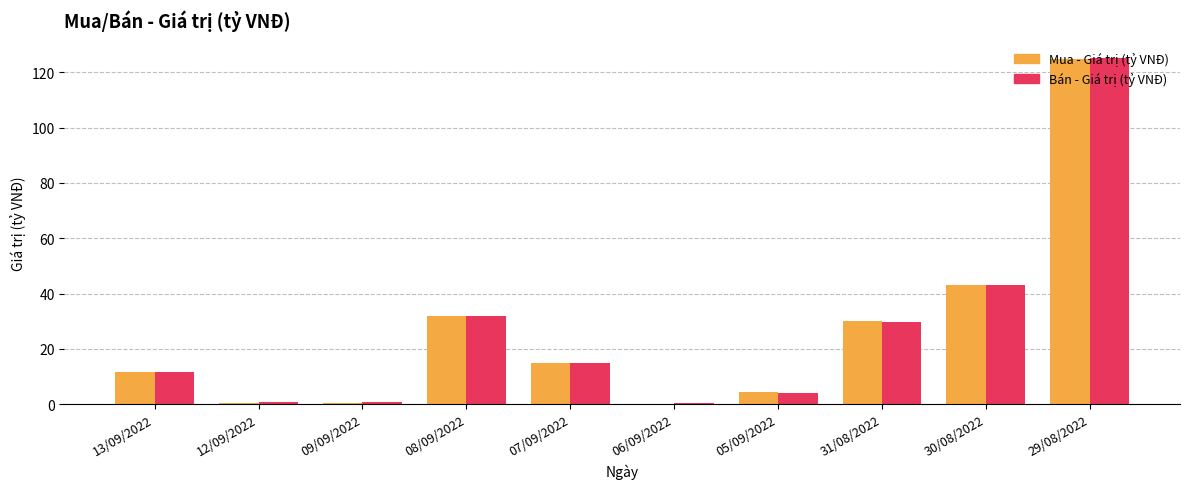

What are all the series names shown in the legend?

Mua - Giá trị (tỷ VNĐ), Bán - Giá trị (tỷ VNĐ)